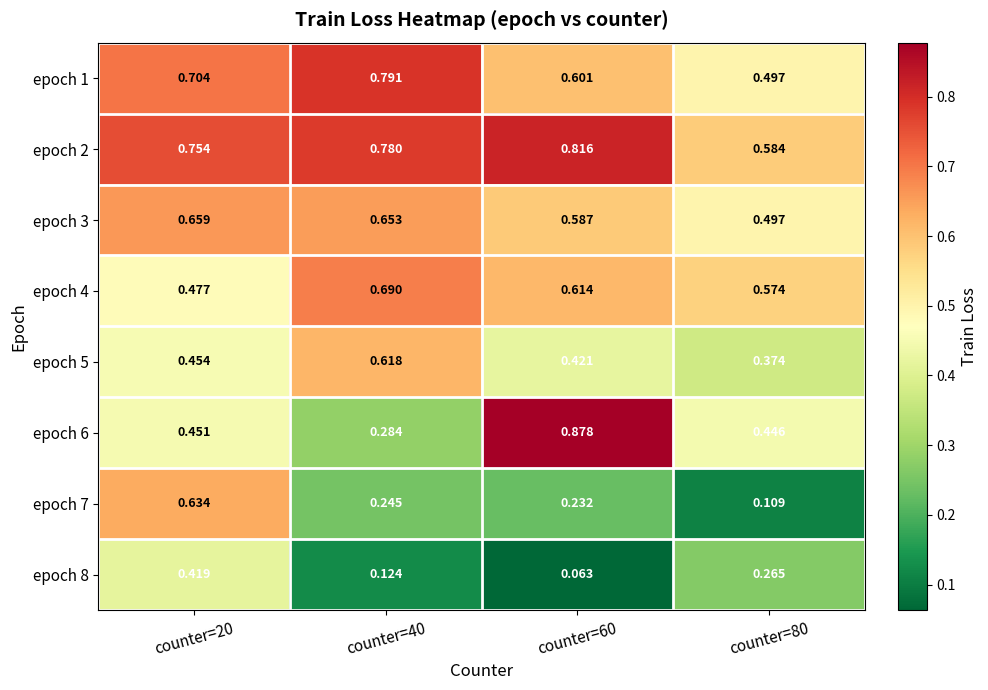

Is the value of epoch 6 at counter=80 greater than the value of epoch 3 at counter=60?

No